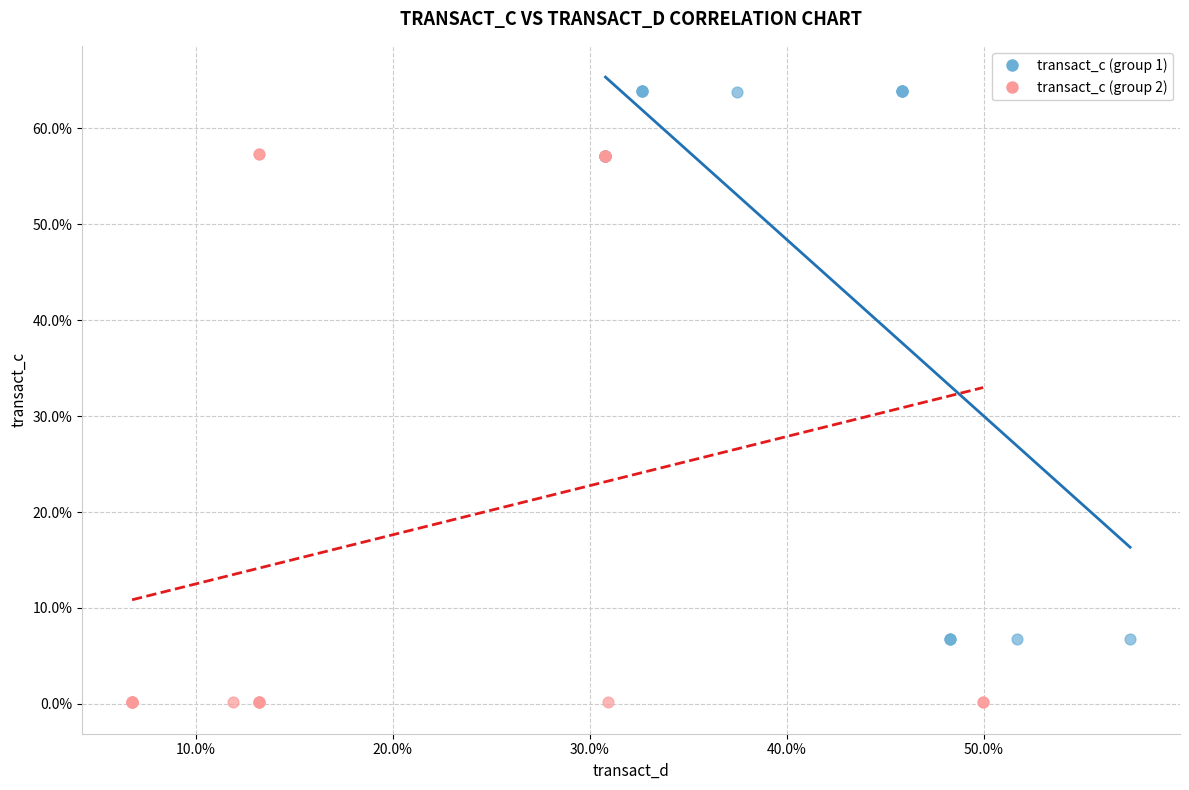

Which series contains the lowest Y value?

transact_c (group 2)